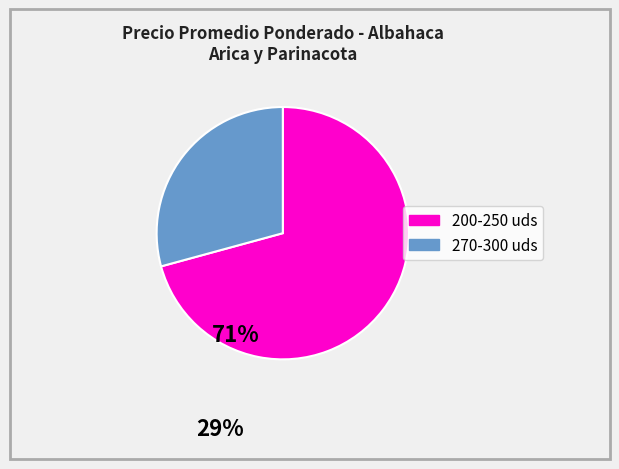

Does any single category account for the majority?

Yes